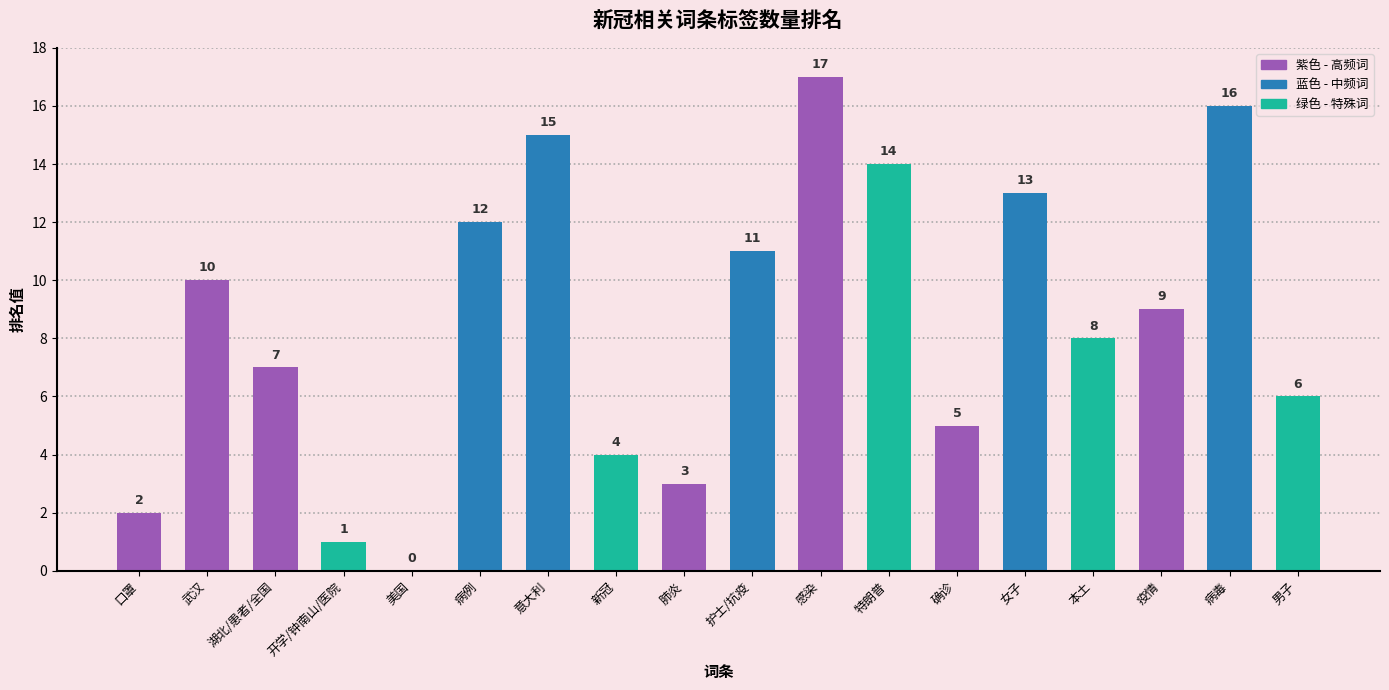

How many categories are shown in the chart?

18